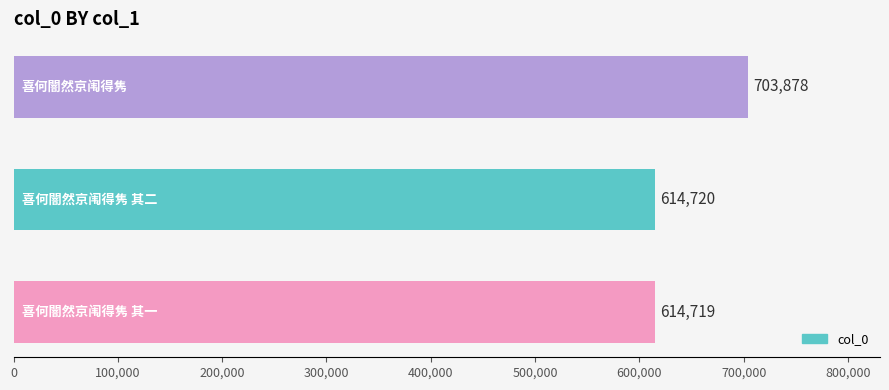

How many distinct data groups are displayed?

1